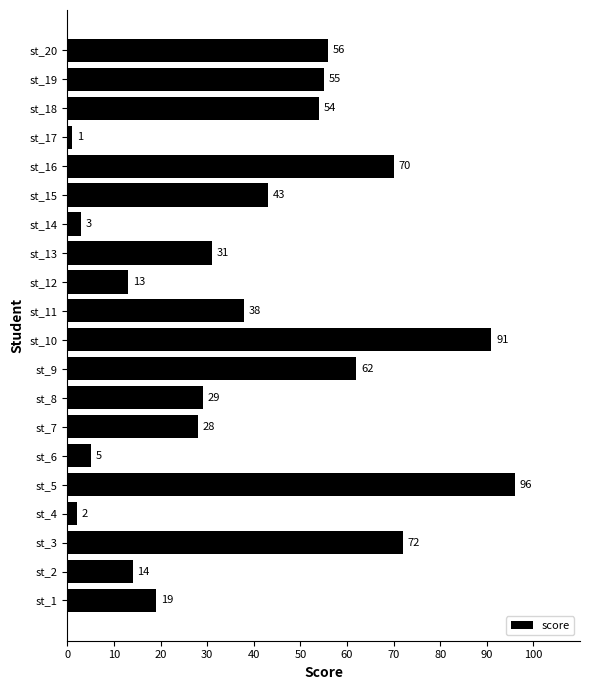

True or false: the data shows 76 at st_15.

False